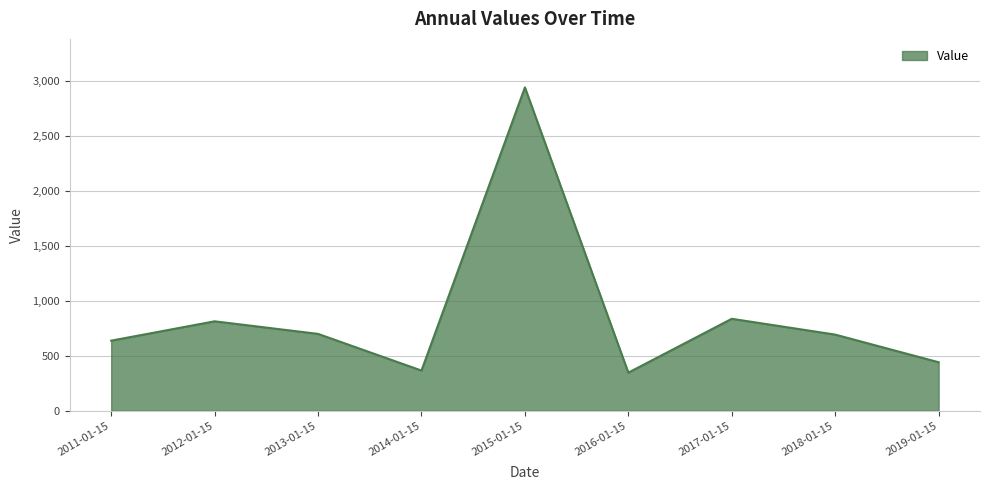

What is the difference between the second highest and second lowest values?

470.6